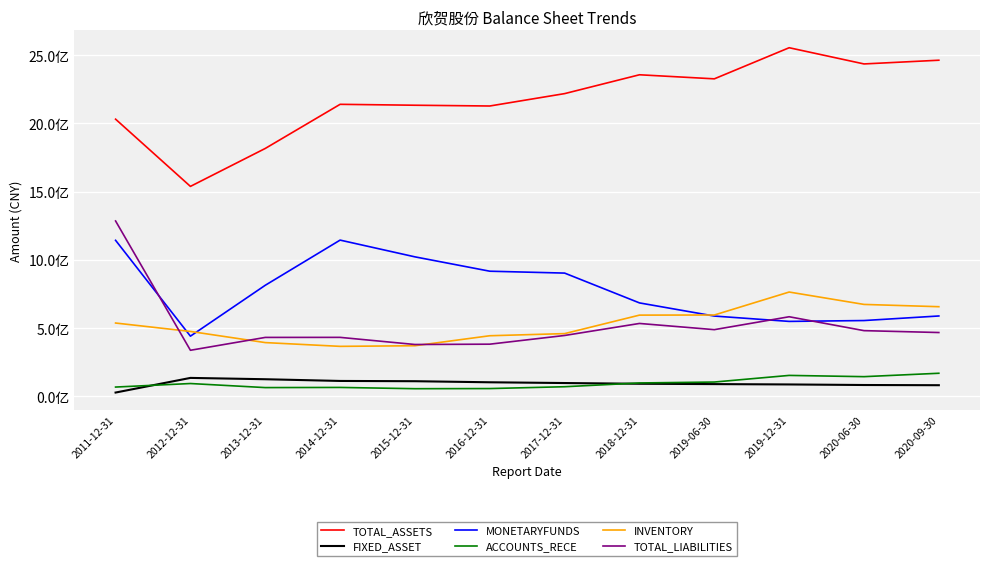

What is the sum of all FIXED_ASSET values?

1152565132.0